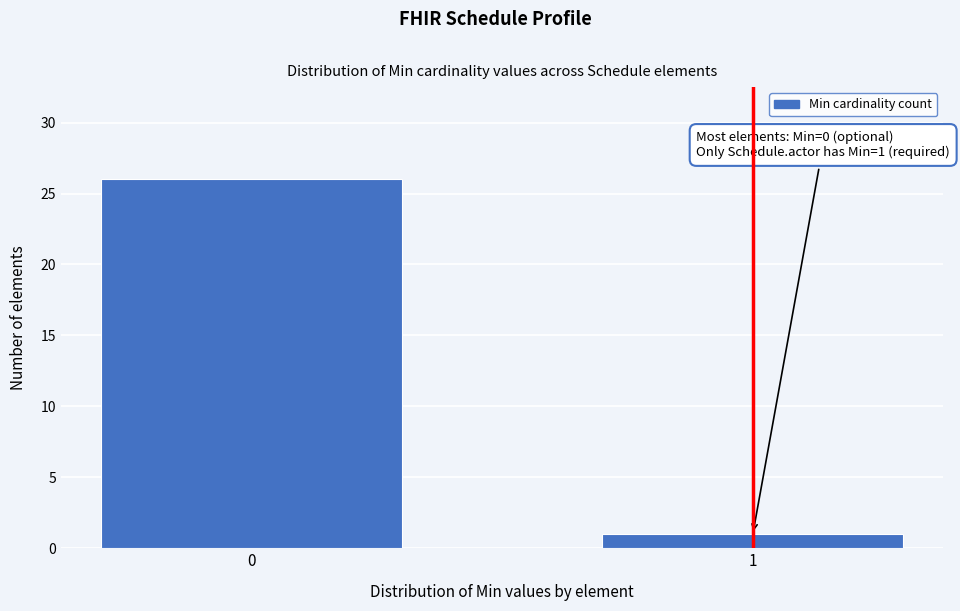

Reading left to right, transcribe all the data shown in this chart.

26	1